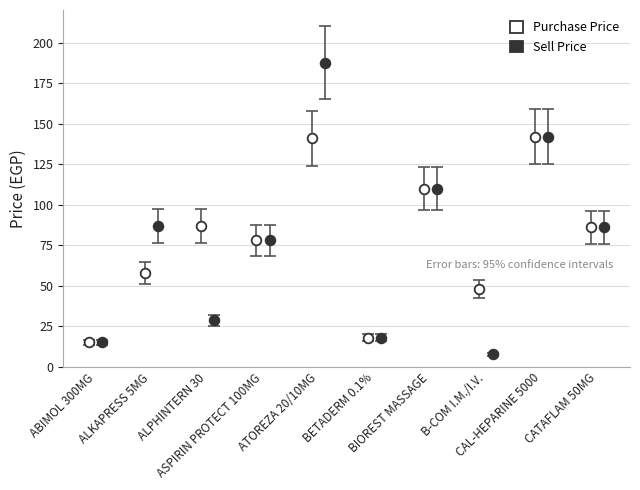

Which series has the widest spread of Y values?

Sell Price